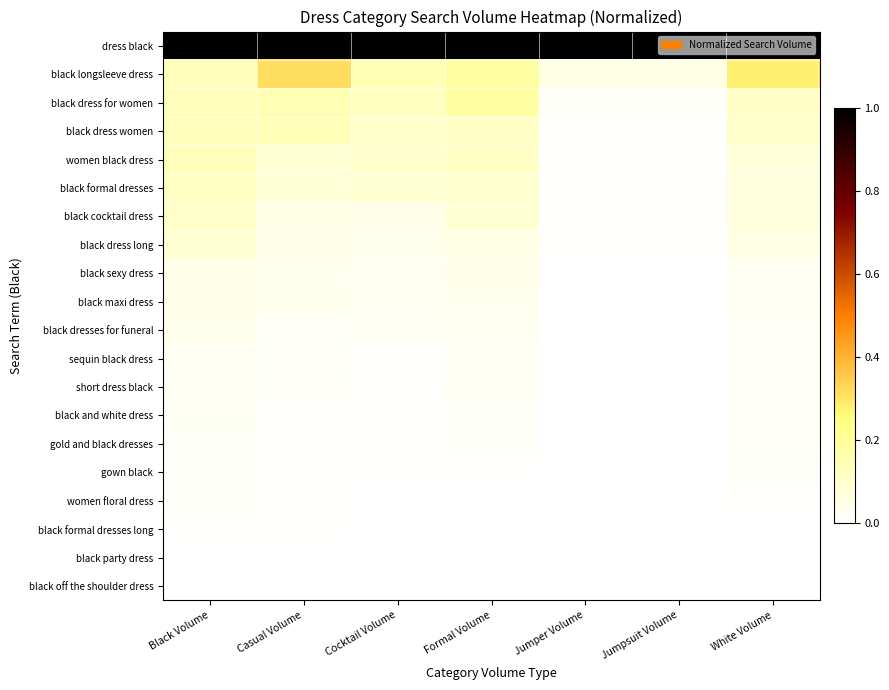

Which label corresponds to the smallest value in the chart?

Formal Volume